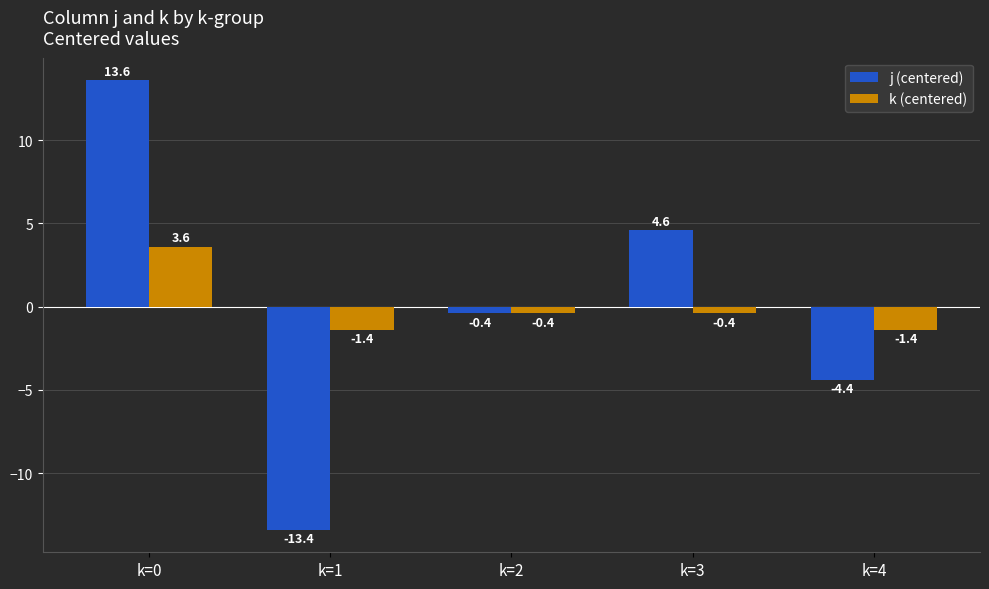

List the series in order of their peak value, highest first.

j (centered), k (centered)